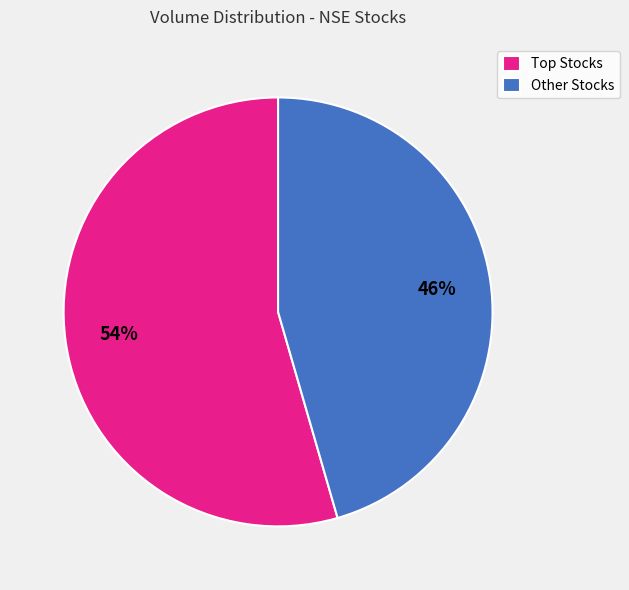

To the nearest percent, what is the average slice percentage?

50%